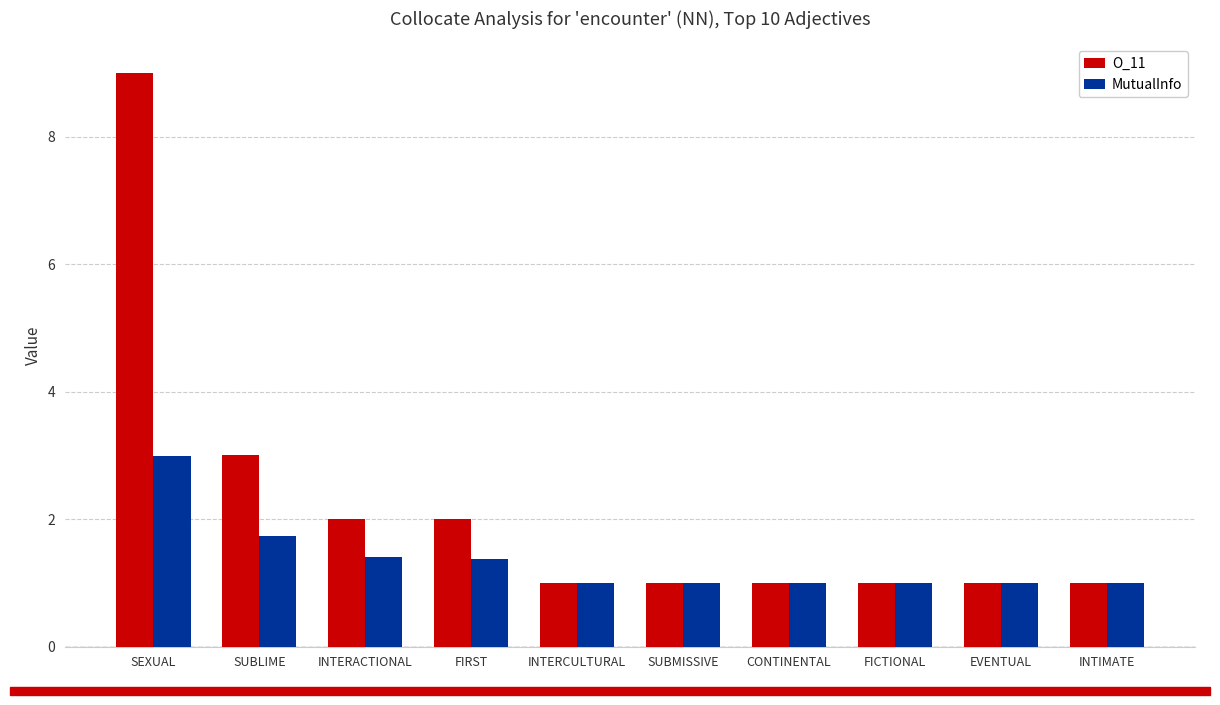

Which series has the widest spread of values?

O_11